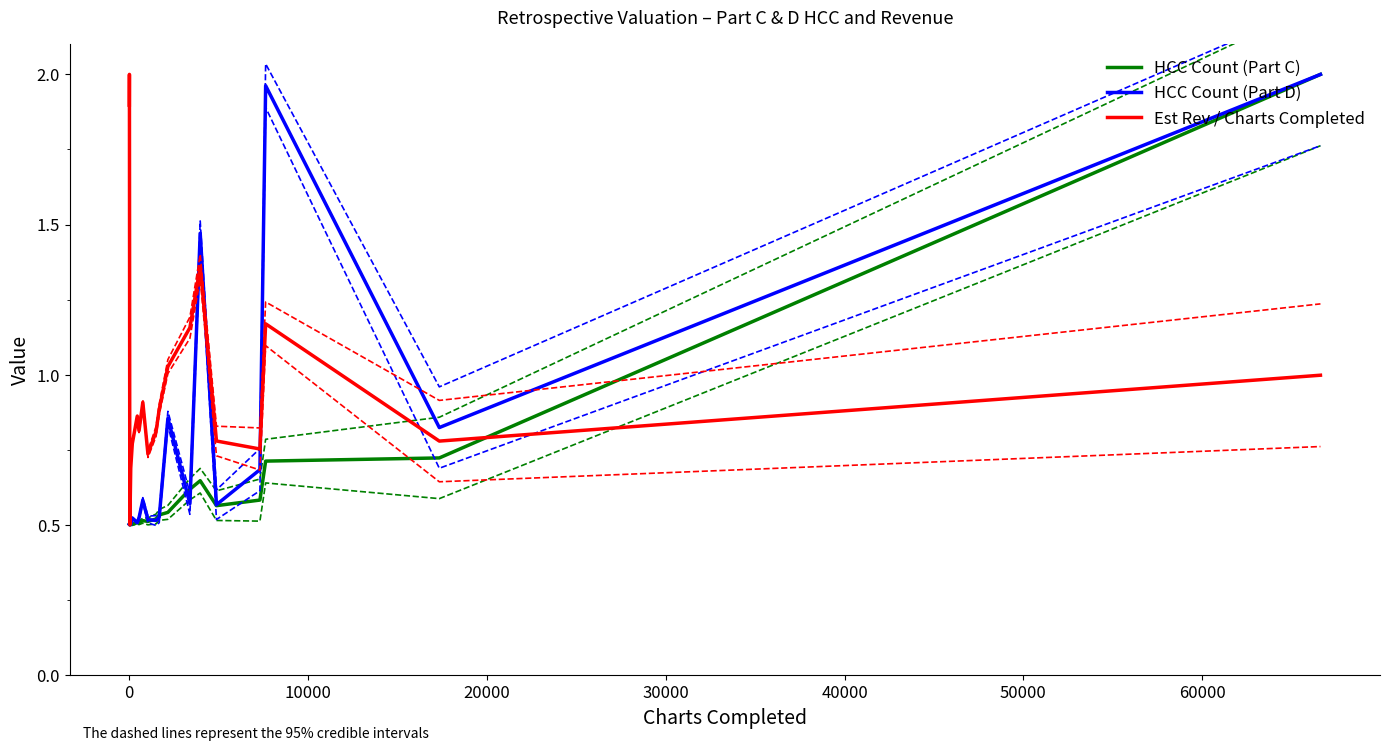

After their last crossing, which series has the higher values: HCC Count (Part D) or HCC Count (Part C)?

HCC Count (Part D)